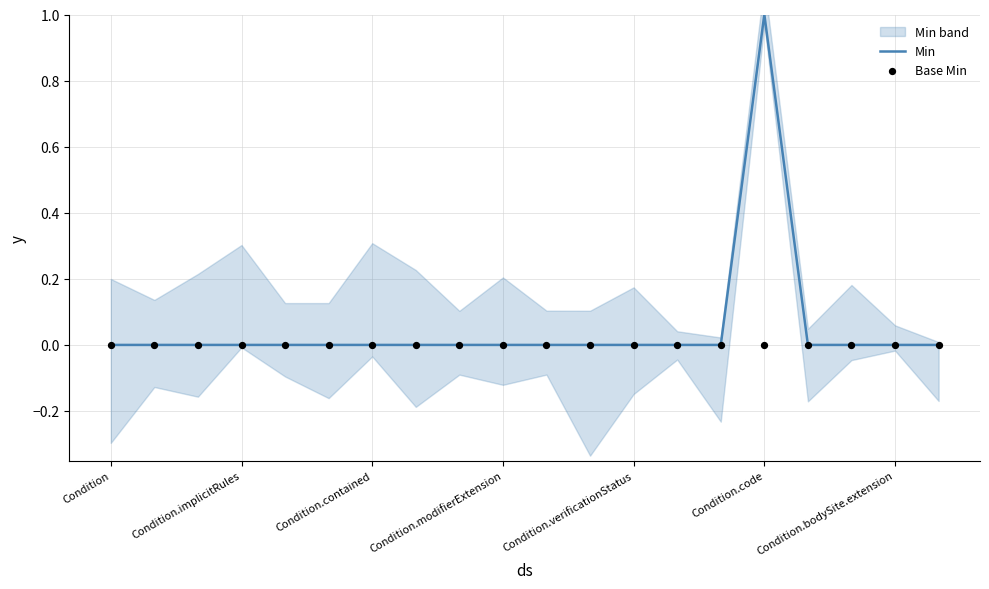

At how many categories does at least one series exceed 0?

1